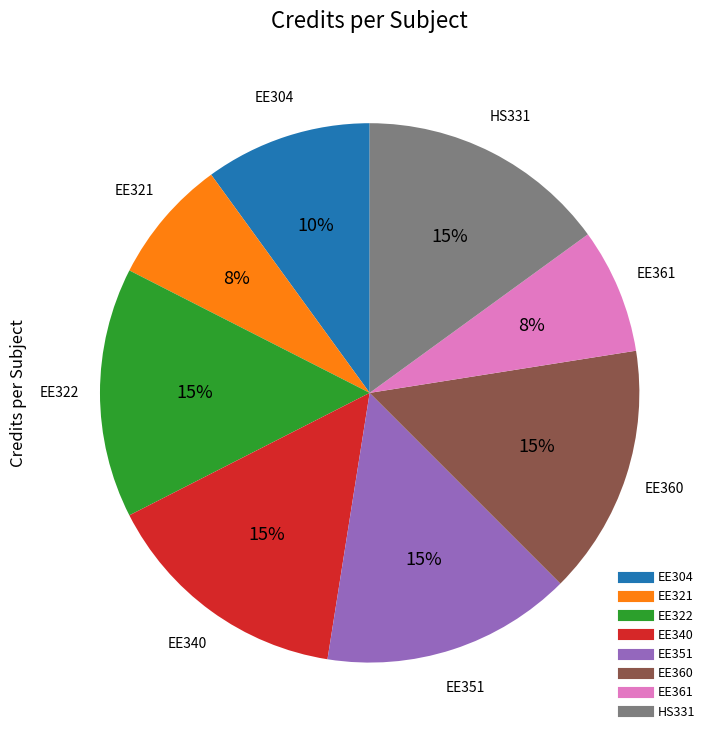

Which has a higher value, EE304 or EE340?

EE340